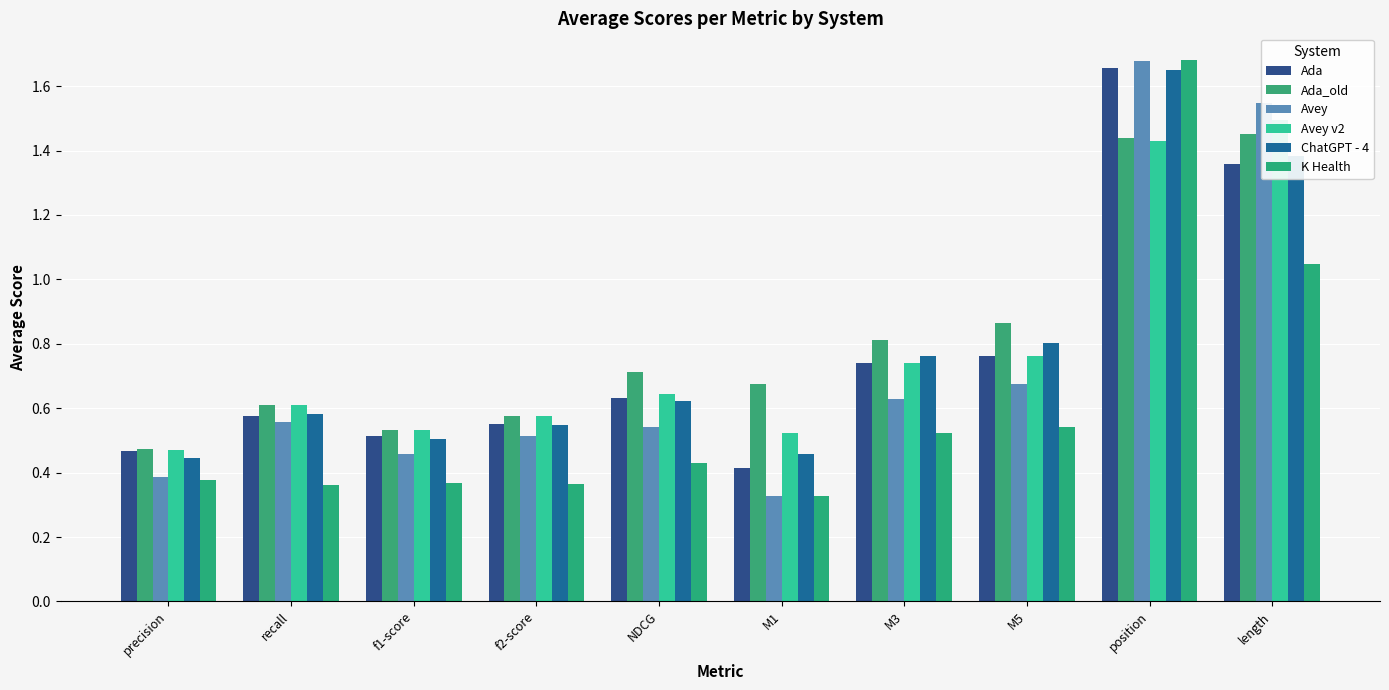

Reading right to left, what are all the values shown in this chart?

Ada: length=1.4	position=1.7	M5=0.8	M3=0.7	M1=0.4	NDCG=0.6	f2-score=0.6	f1-score=0.5	recall=0.6	precision=0.5
Ada_old: length=1.4	position=1.4	M5=0.9	M3=0.8	M1=0.7	NDCG=0.7	f2-score=0.6	f1-score=0.5	recall=0.6	precision=0.5
Avey: length=1.5	position=1.7	M5=0.7	M3=0.6	M1=0.3	NDCG=0.5	f2-score=0.5	f1-score=0.5	recall=0.6	precision=0.4
Avey v2: length=1.5	position=1.4	M5=0.8	M3=0.7	M1=0.5	NDCG=0.6	f2-score=0.6	f1-score=0.5	recall=0.6	precision=0.5
ChatGPT - 4: length=1.4	position=1.6	M5=0.8	M3=0.8	M1=0.5	NDCG=0.6	f2-score=0.5	f1-score=0.5	recall=0.6	precision=0.4
K Health: length=1.0	position=1.7	M5=0.5	M3=0.5	M1=0.3	NDCG=0.4	f2-score=0.4	f1-score=0.4	recall=0.4	precision=0.4